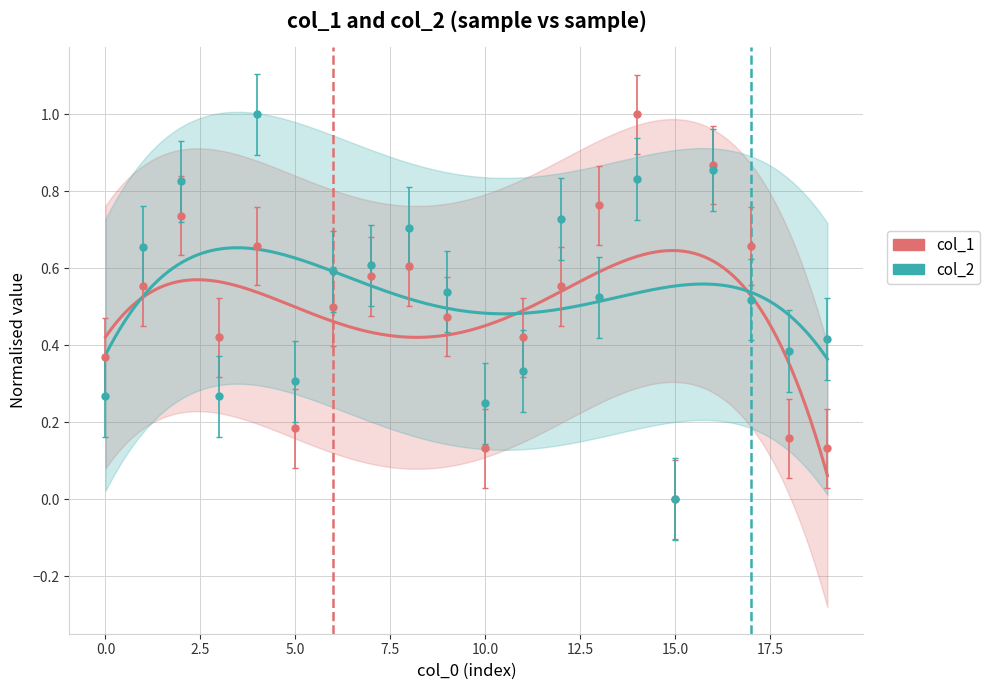

At which category is the sum across all series the highest?

14